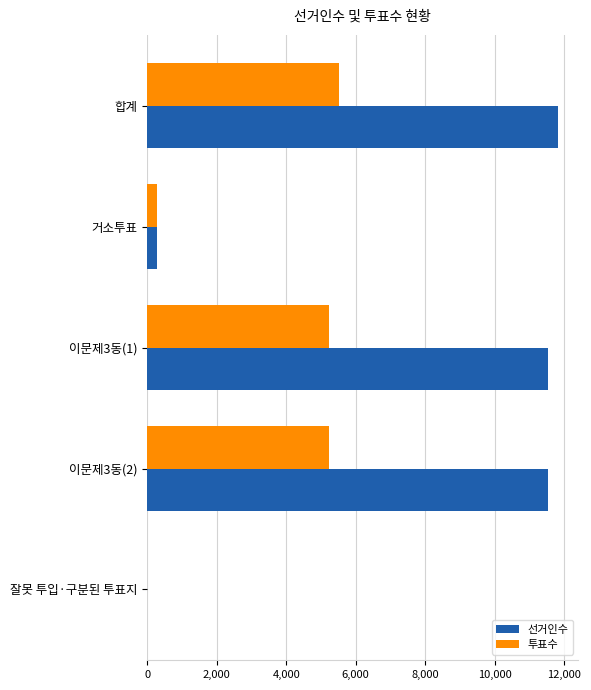

What is the total value across all series at 거소투표?

557